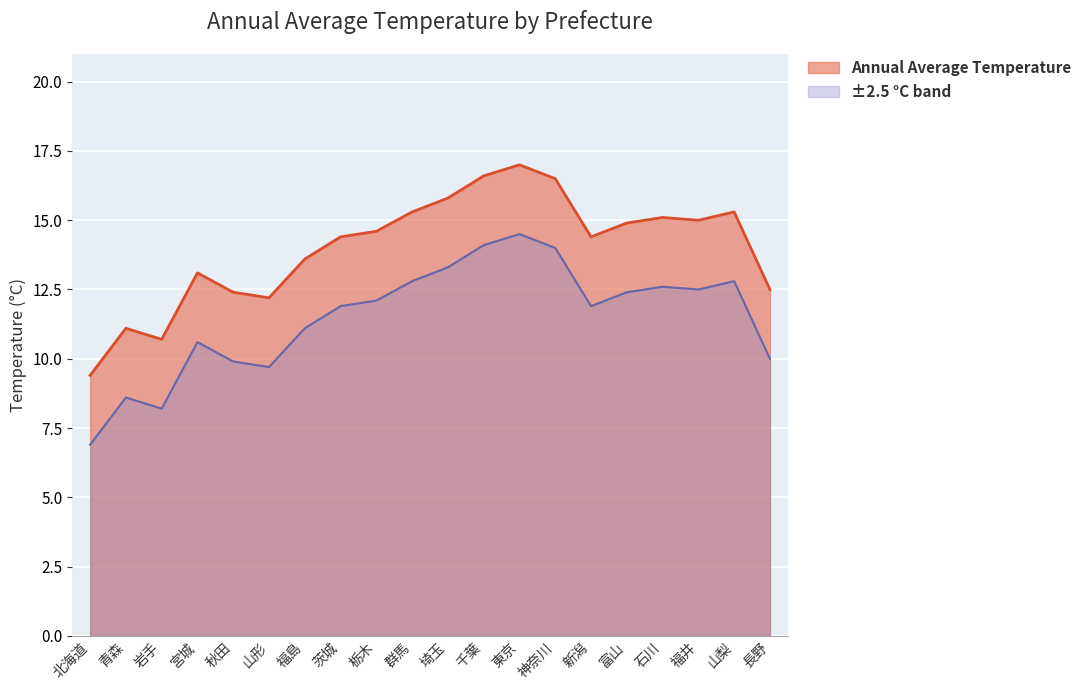

At which label does the data first exceed 14?

茨城